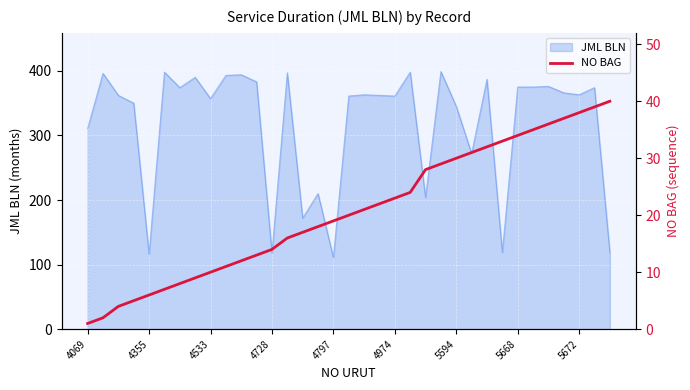

True or false: JML BLN has a value of 111 at 4797.

True